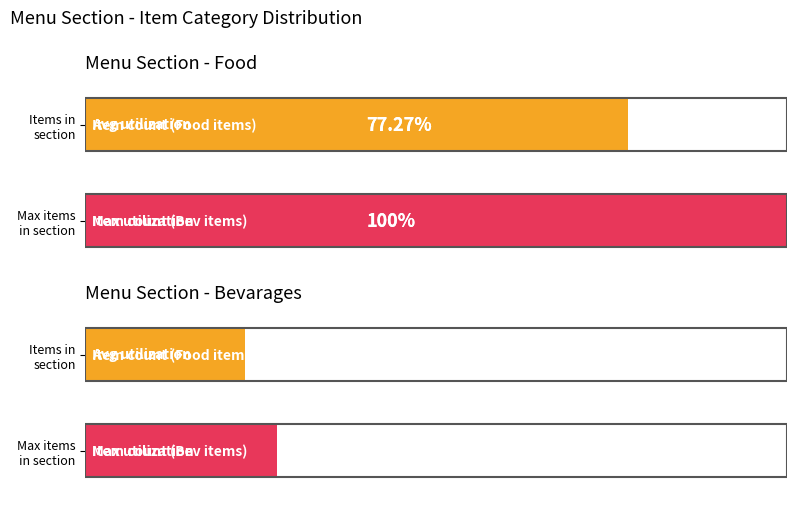

Rank the series by their maximum value, from highest to lowest.

Food, Bevarages